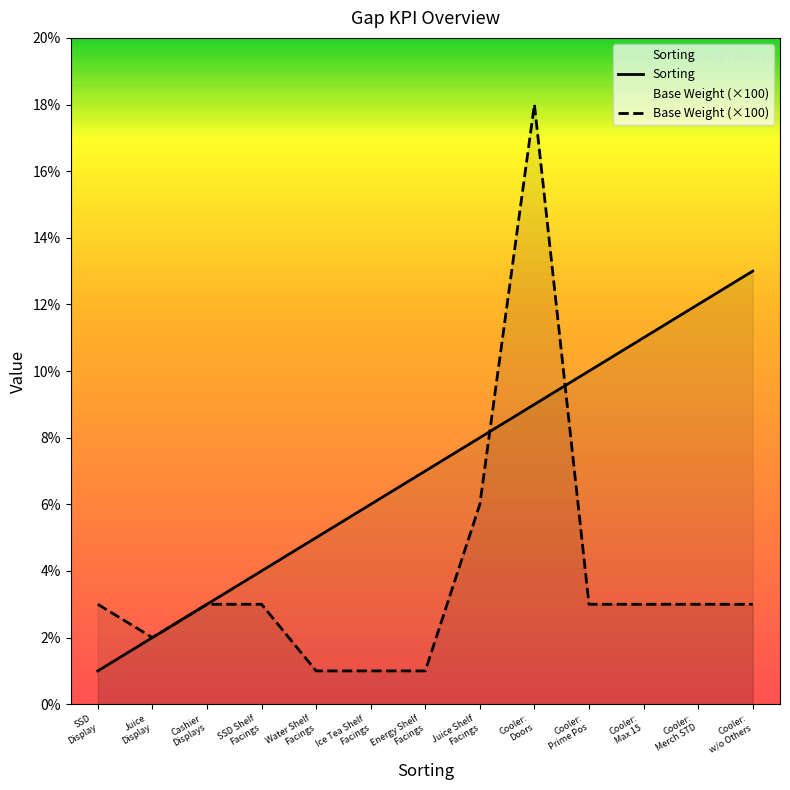

The Sorting series shows 14 at Cooler:
Doors. True or false?

False